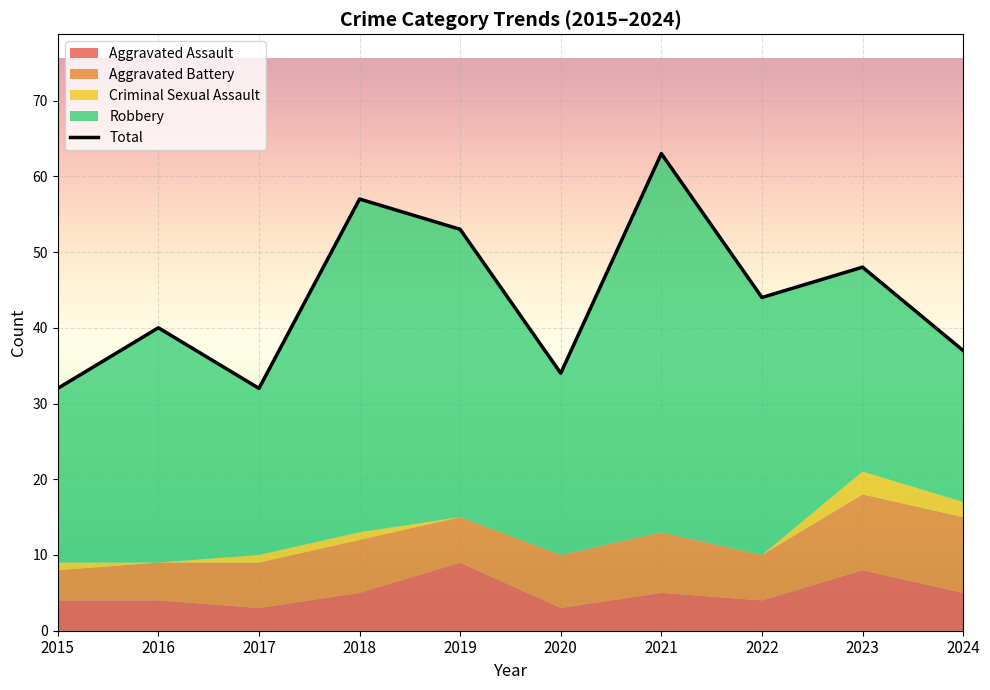

Count the number of categories in the chart.

10